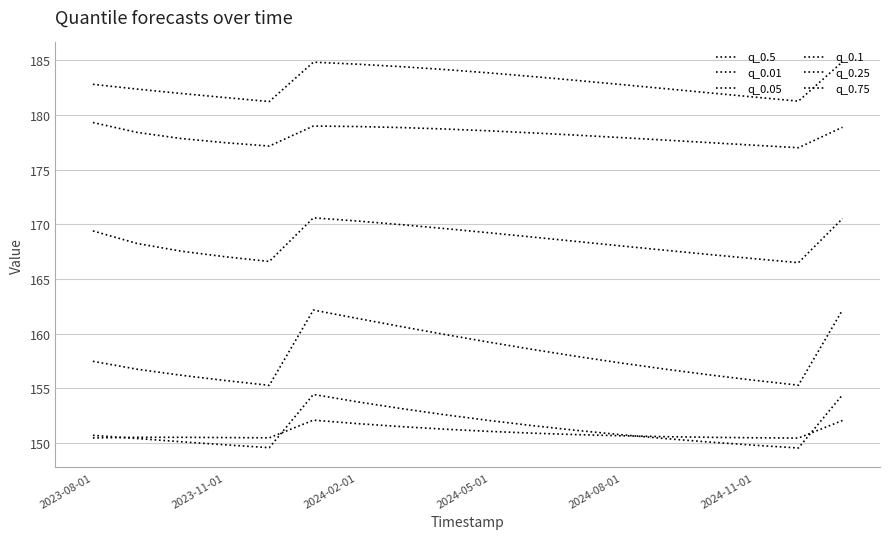

Does the chart have visible grid lines?

Yes